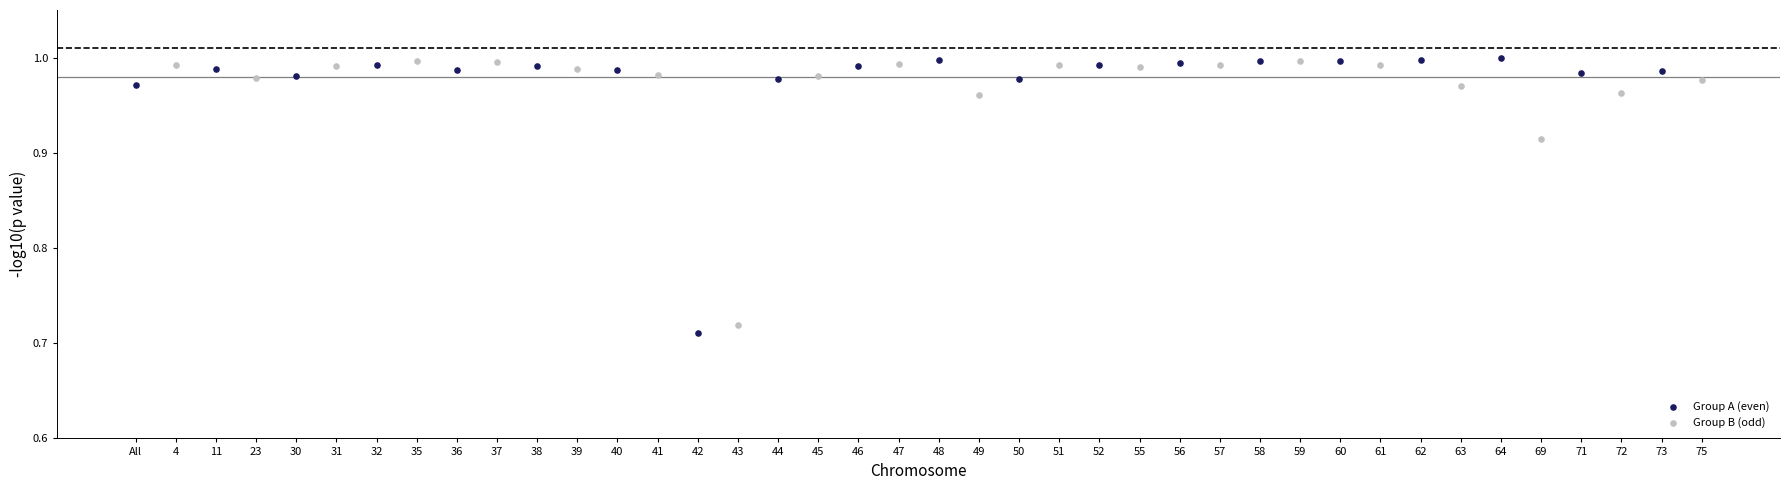

Which series has the widest spread of Y values?

Group A (even)